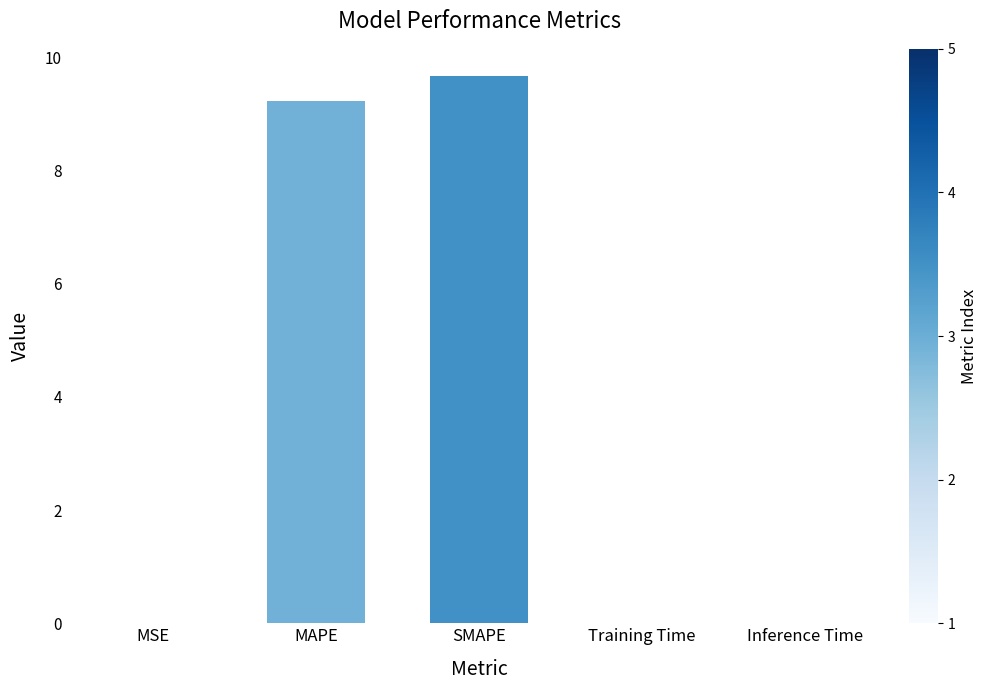

What is the sum of all values?

18.9